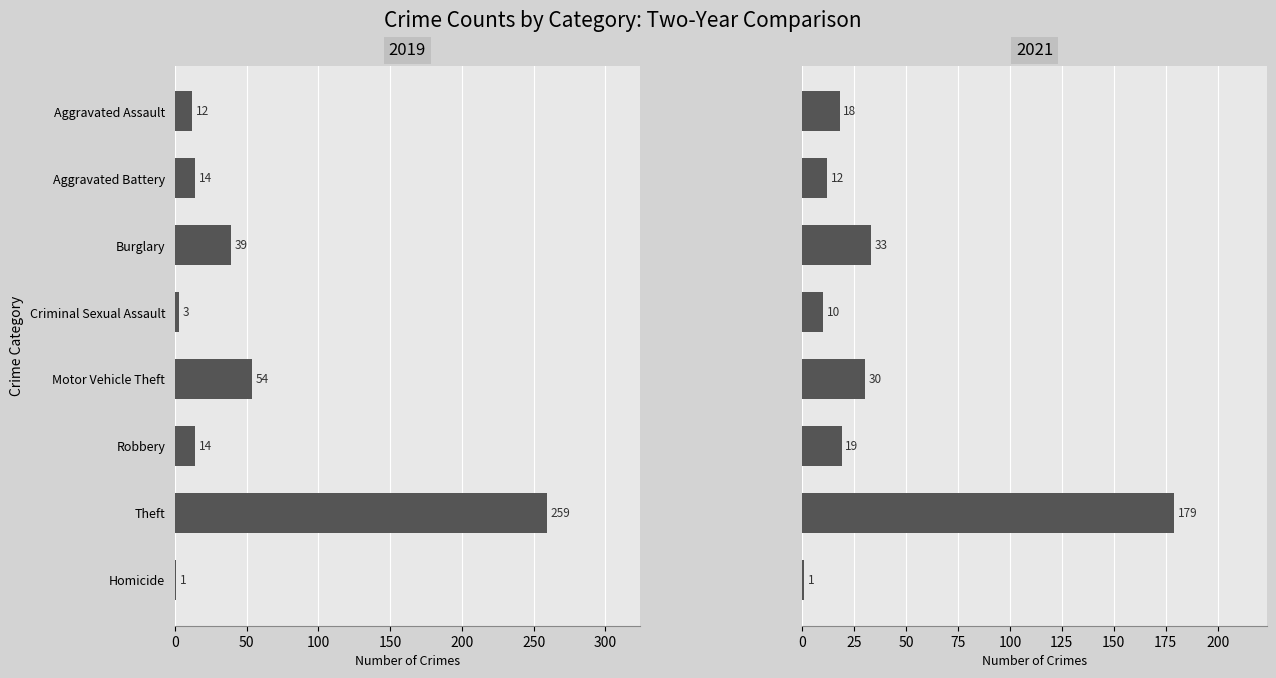

The 2019 series shows 60 at Burglary. True or false?

False